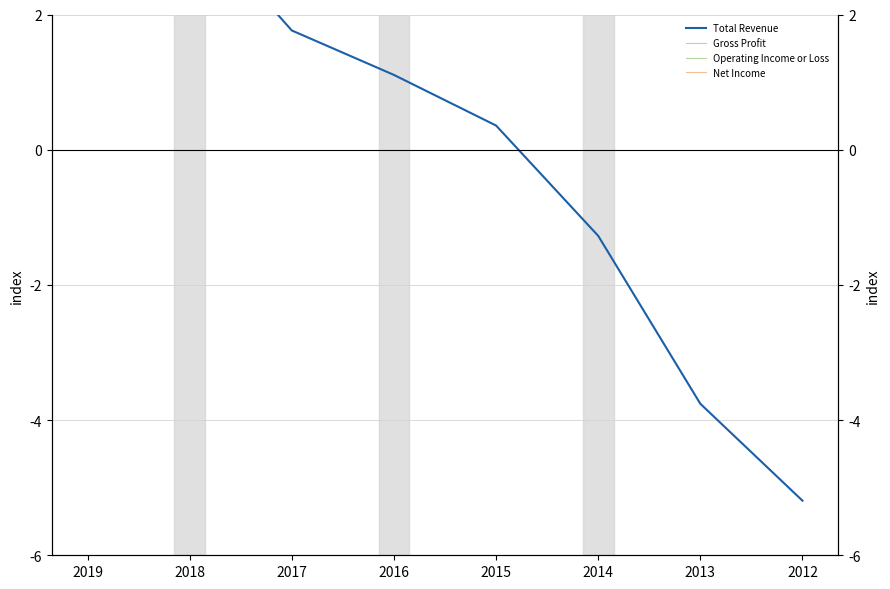

Does the chart display data point markers on the line(s)?

No